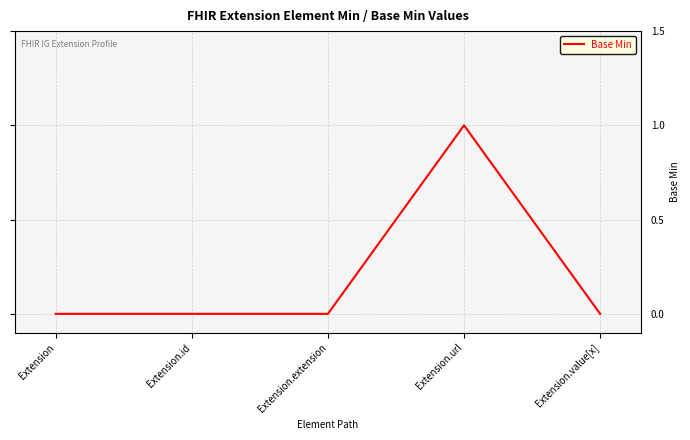

Which category has the highest value across all series?

Extension.url